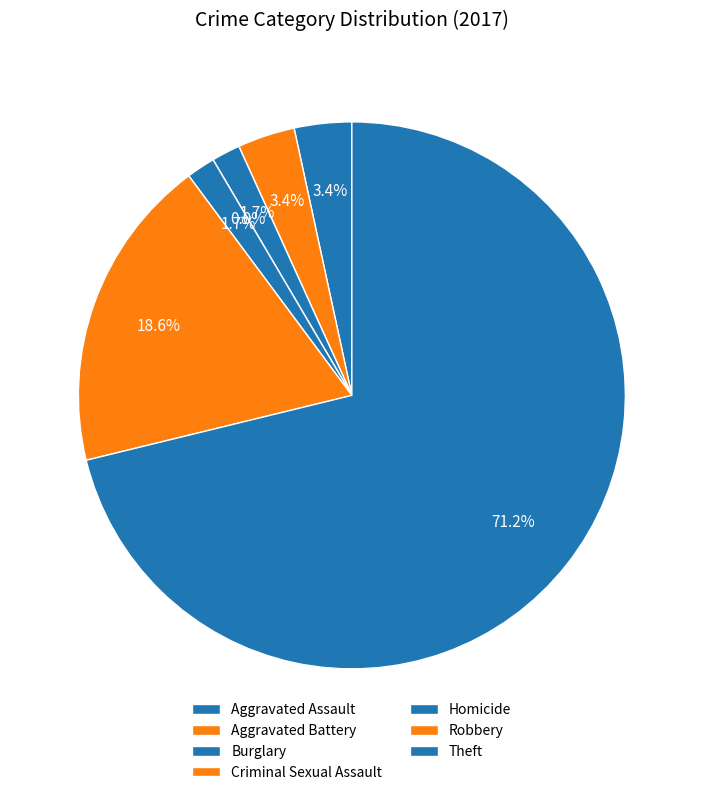

What portion of the pie excludes Aggravated Assault?

96.6%